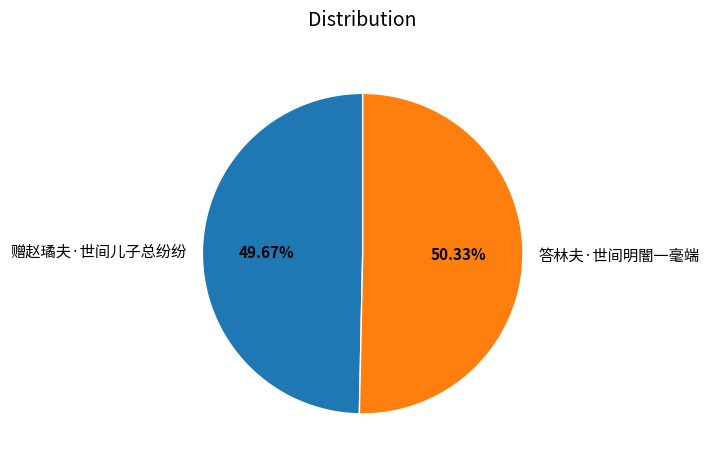

Which slice is the smallest?

赠赵璚夫·世间儿子总纷纷